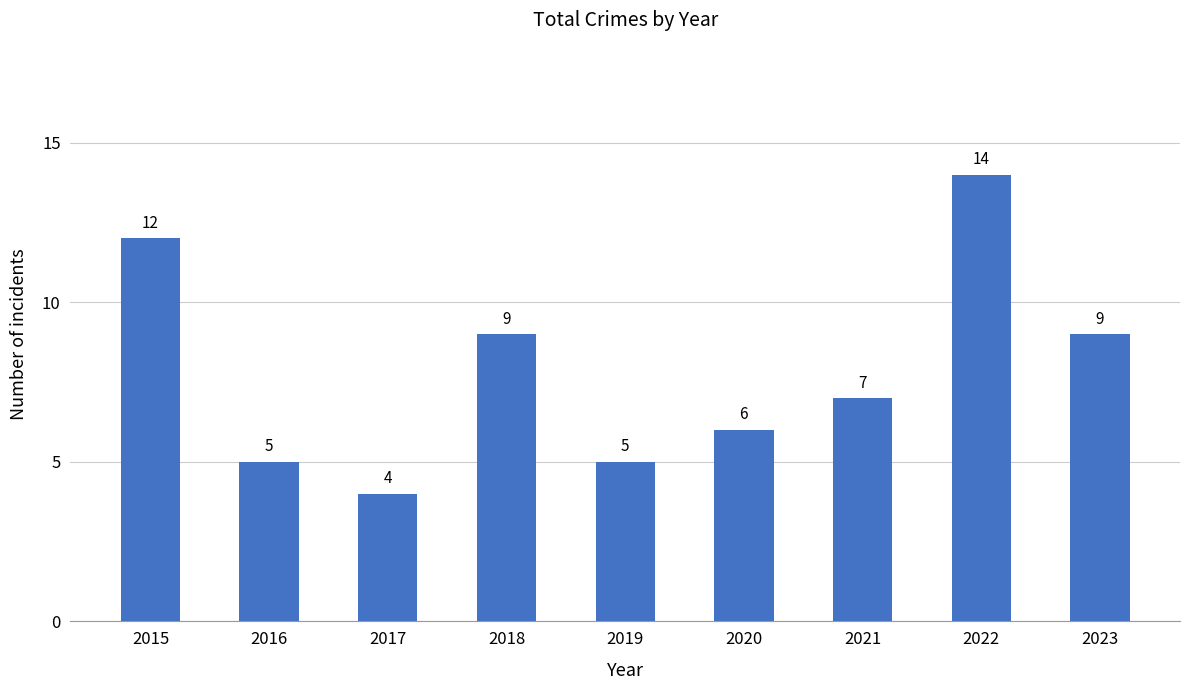

What is the sum of all values?

71